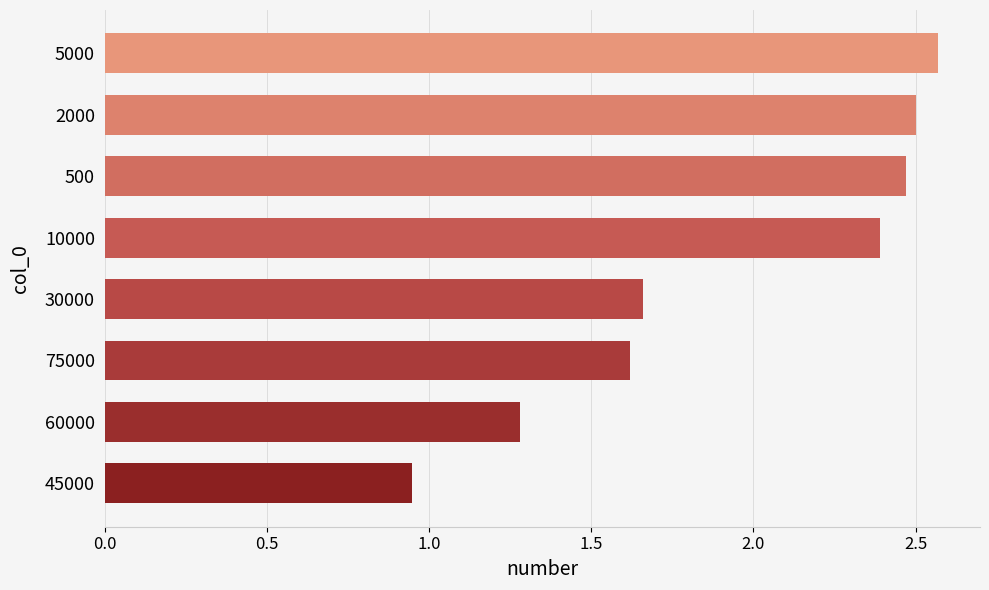

Between 45000 and 75000, which is larger?

75000